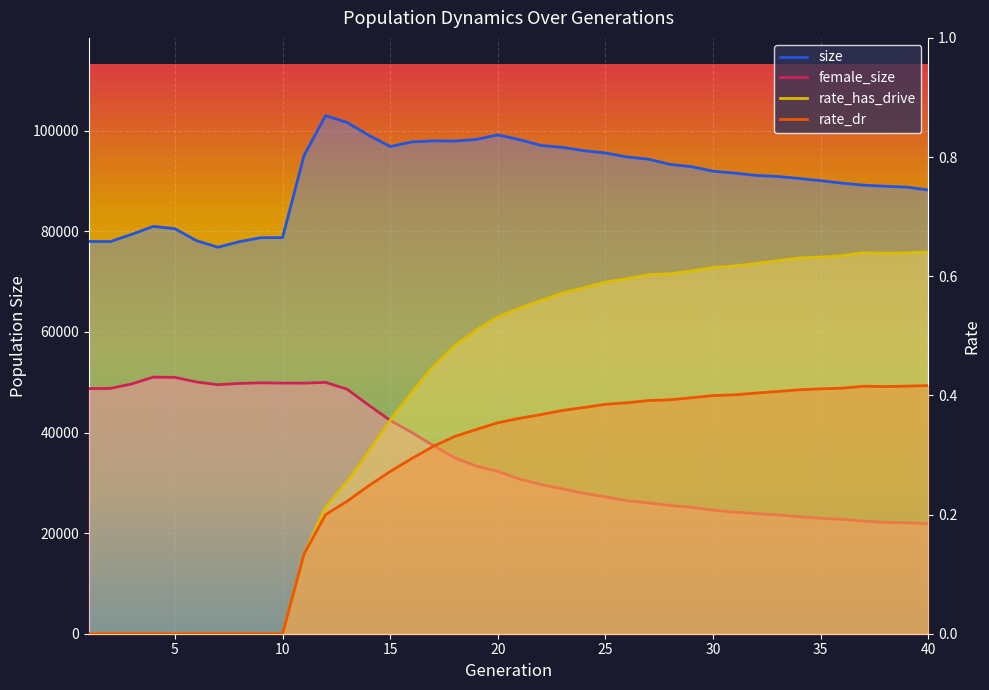

At 4, list the series in order from largest to smallest.

size, female_size, rate_has_drive, rate_dr